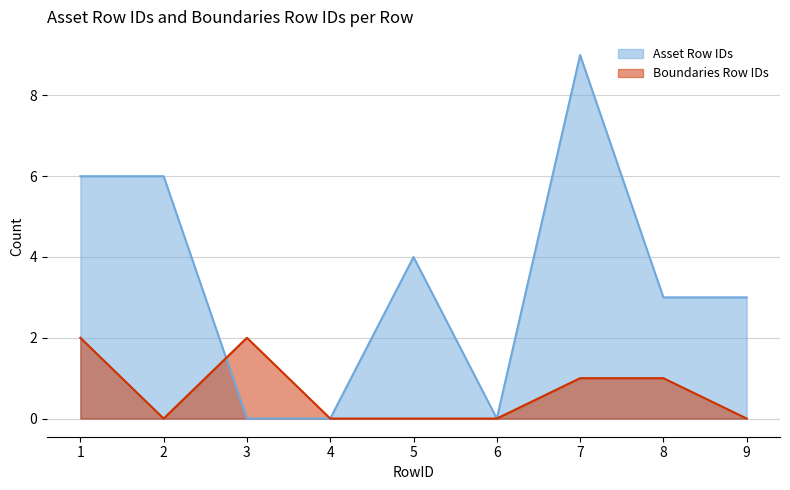

List the series in order of their peak value, lowest first.

Boundaries Row IDs, Asset Row IDs